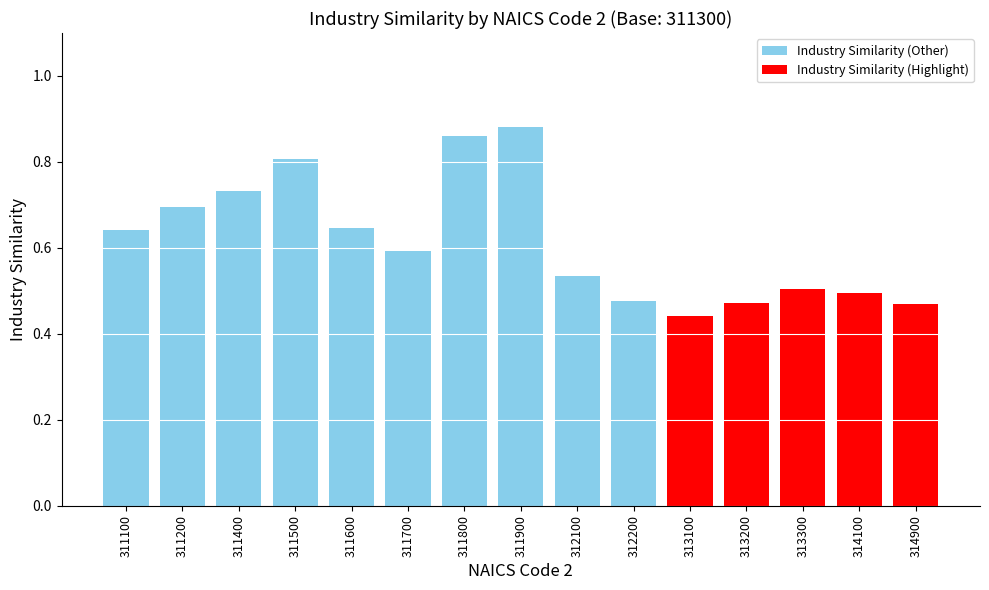

What is the maximum value shown in the chart?

0.9